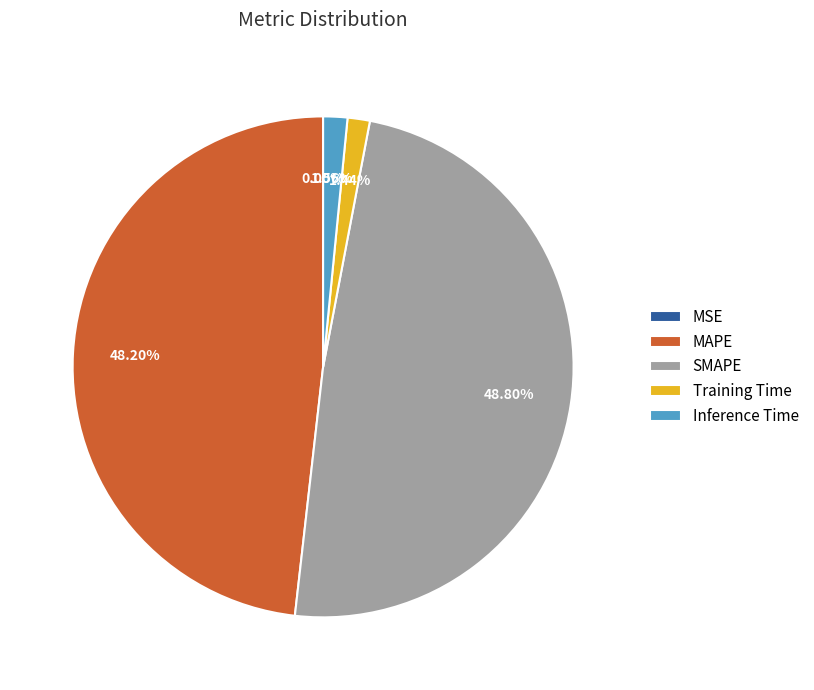

What is the ratio of the value at MAPE to the value at SMAPE?

1.0